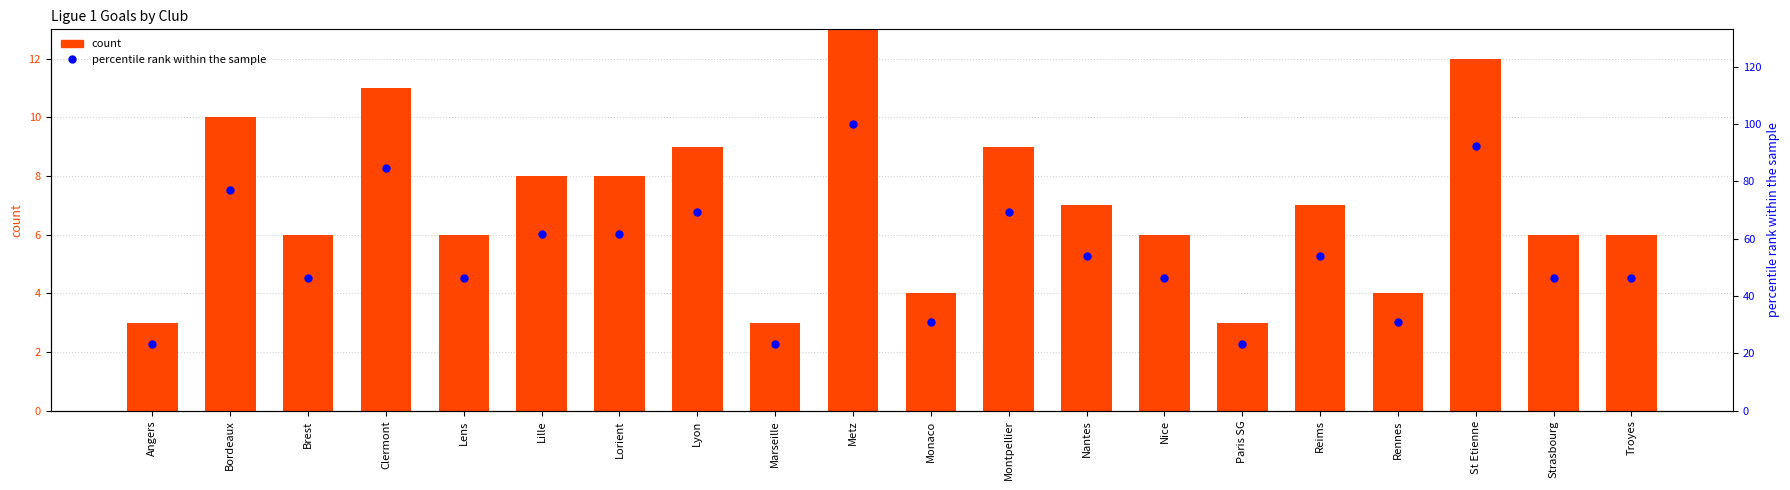

The value of X2021.11.07 at Marseille is 0. True or false?

True